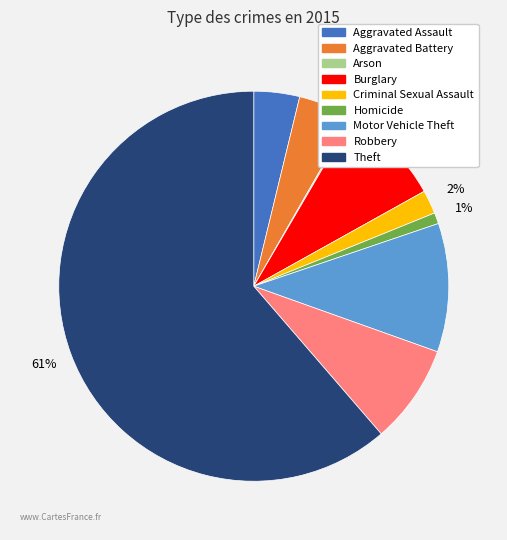

To the nearest percent, what portion does Criminal Sexual Assault represent?

2%